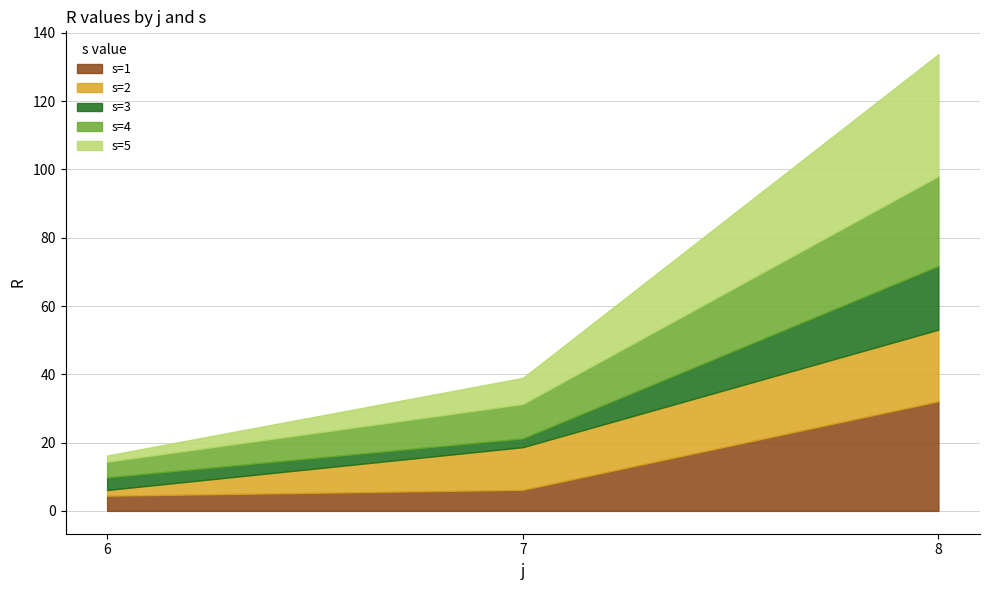

What is the value of the s=2 point at the 1st from the left?

1.7